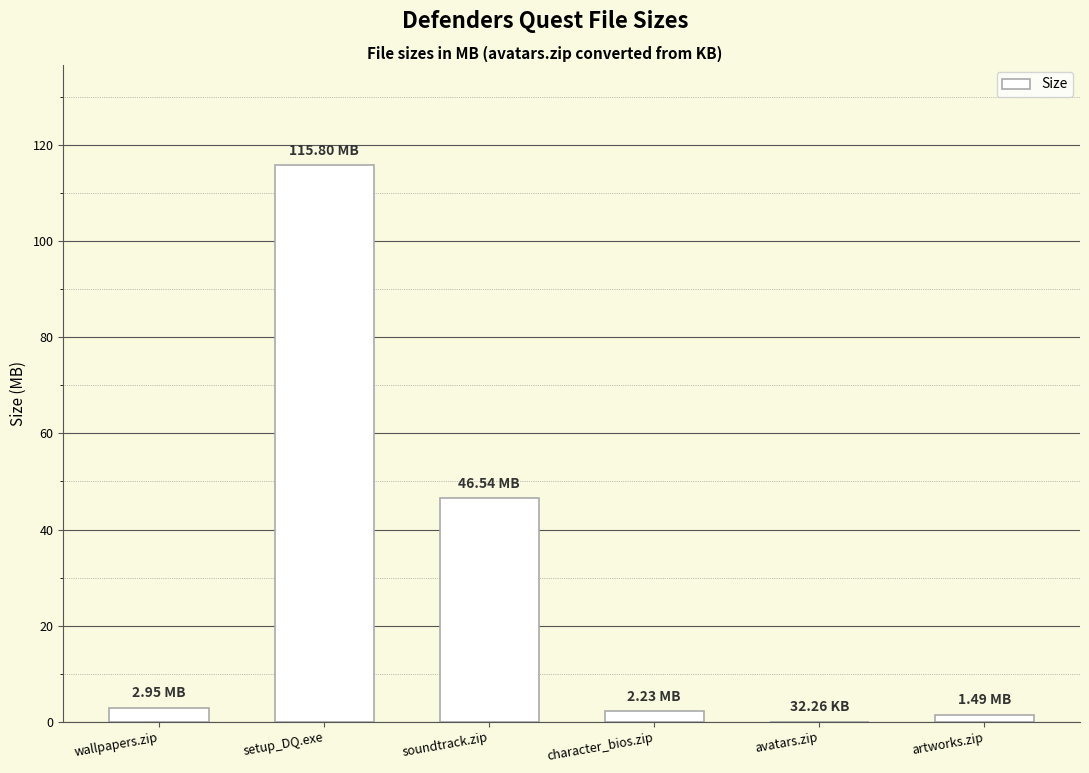

What is the sum of the values at wallpapers.zip and soundtrack.zip?

49.5